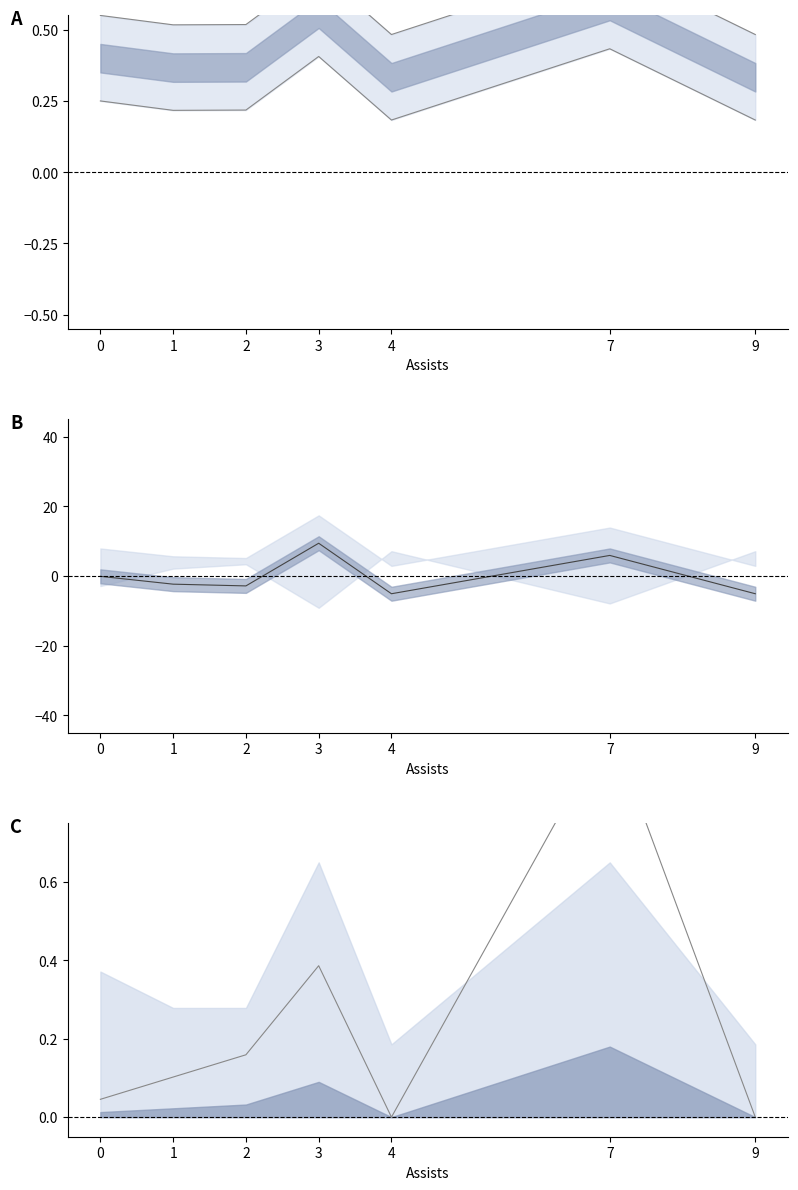

Reading left to right, what are all the values shown in this chart?

fg_pct: 0=0.6	1=0.5	2=0.5	3=0.7	4=0.5	7=0.7	9=0.5
pts: 0=-0.1	1=-2.3	2=-2.8	3=9.4	4=-5.1	7=5.9	9=-5.1
trb: 0=0.0	1=0.1	2=0.2	3=0.4	4=0.0	7=1.0	9=0.0
fg: 0=0.2	1=0.2	2=0.2	3=0.4	4=0.2	7=0.4	9=0.2